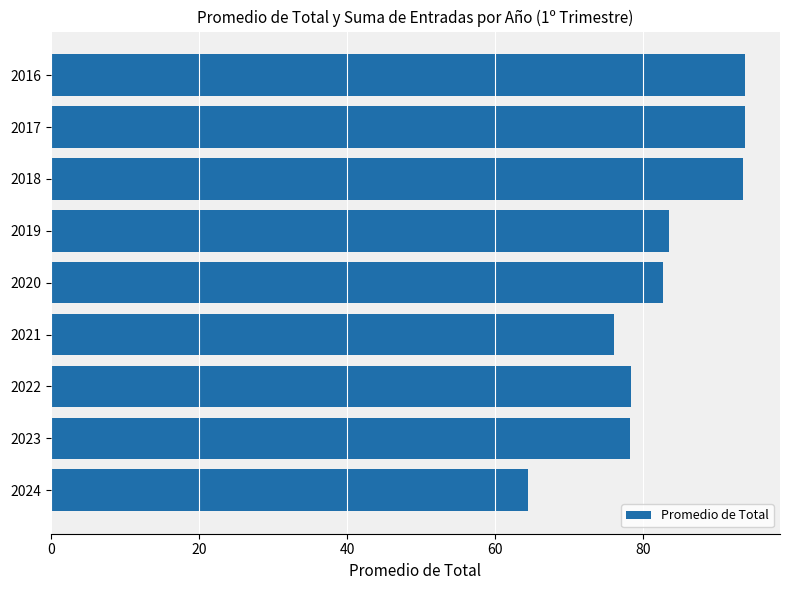

Between 2017 and 2020, which is larger?

2017